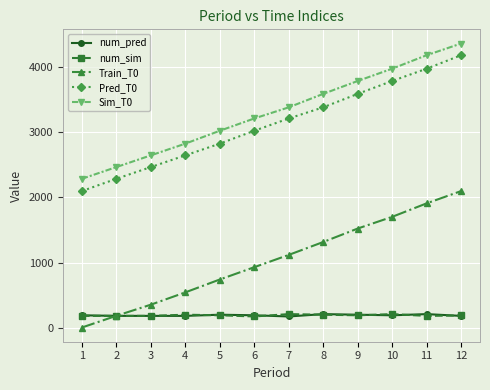

Is the value of Train_T0 at 5 greater than the value of Pred_T0 at 9?

No